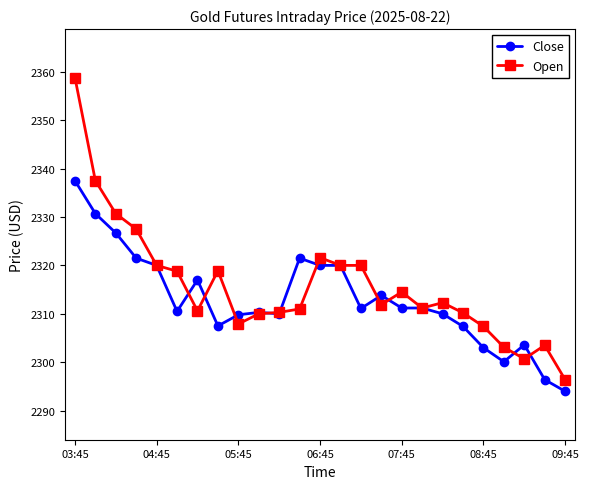

How many series are shown in this chart?

2